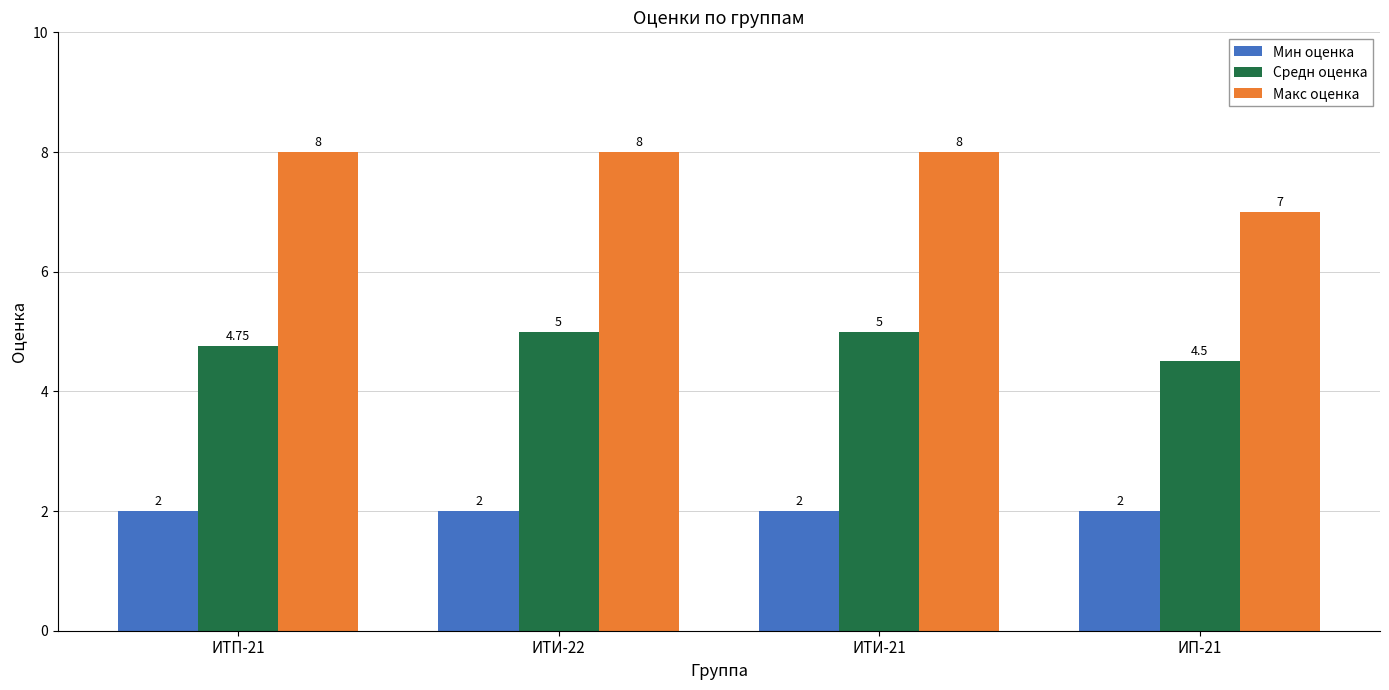

How many bars are there in each group?

3